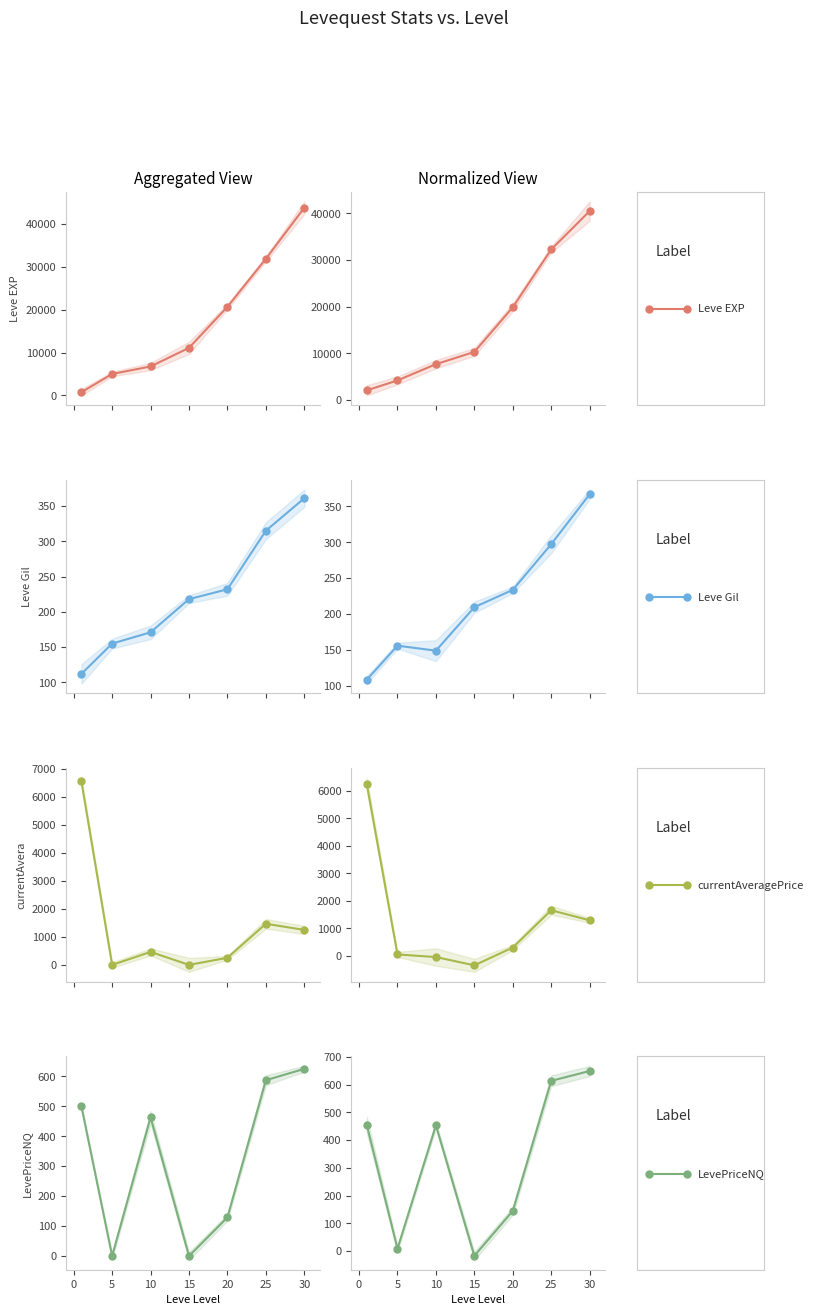

True or false: currentAveragePrice and LevePriceNQ intersect in this chart.

True